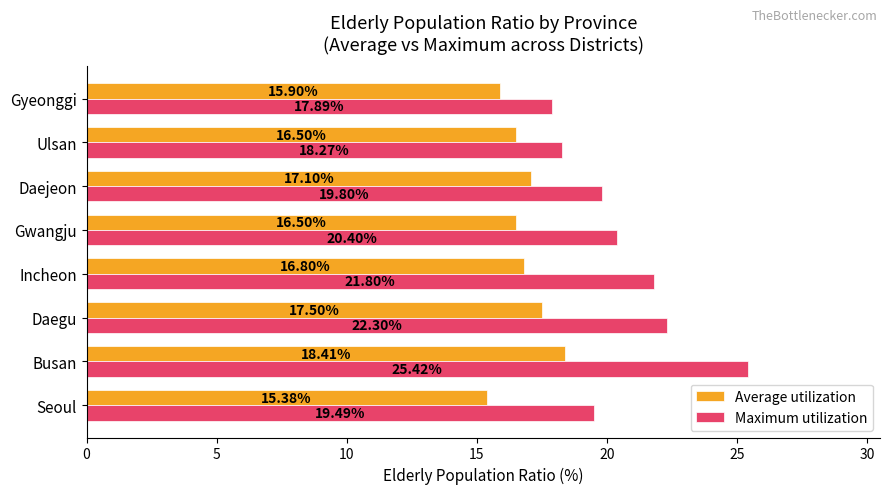

Where is Average utilization nearest to the value 16?

Gyeonggi